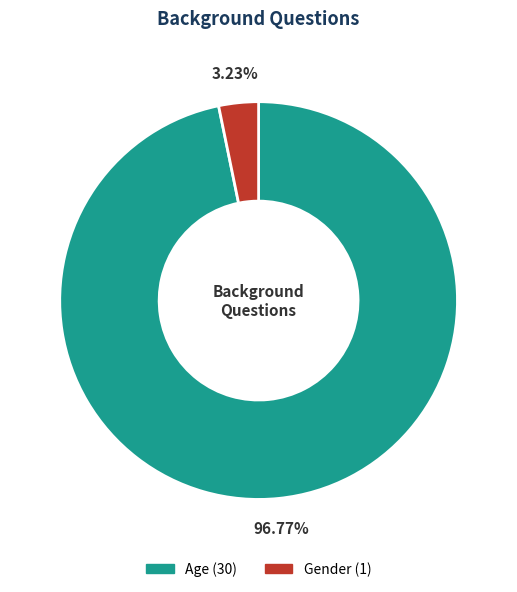

How many slices are in this pie chart?

2